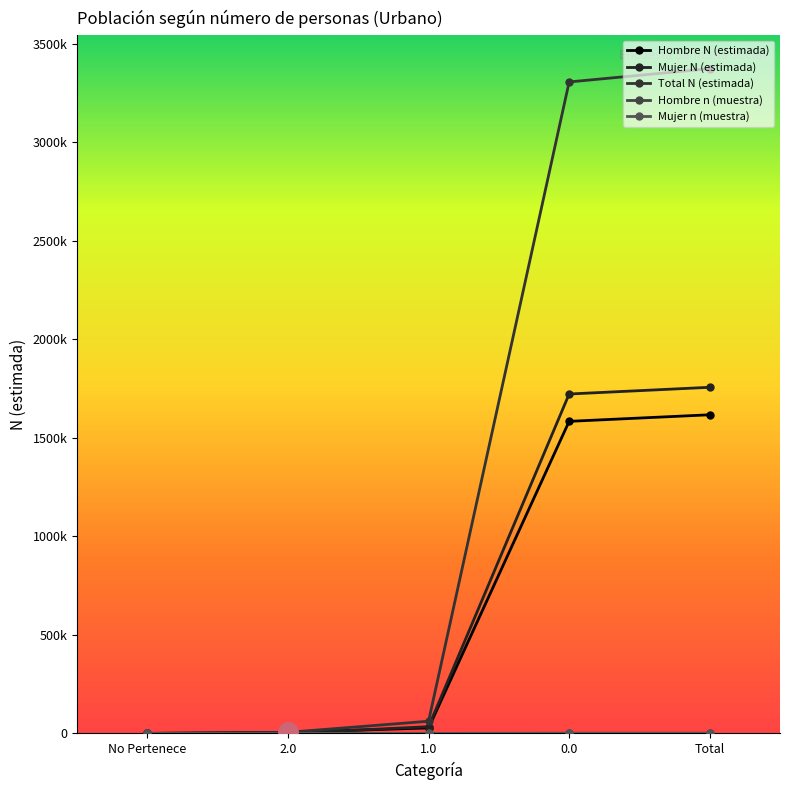

How many data points in Hombre n (muestra) are less than 9?

2